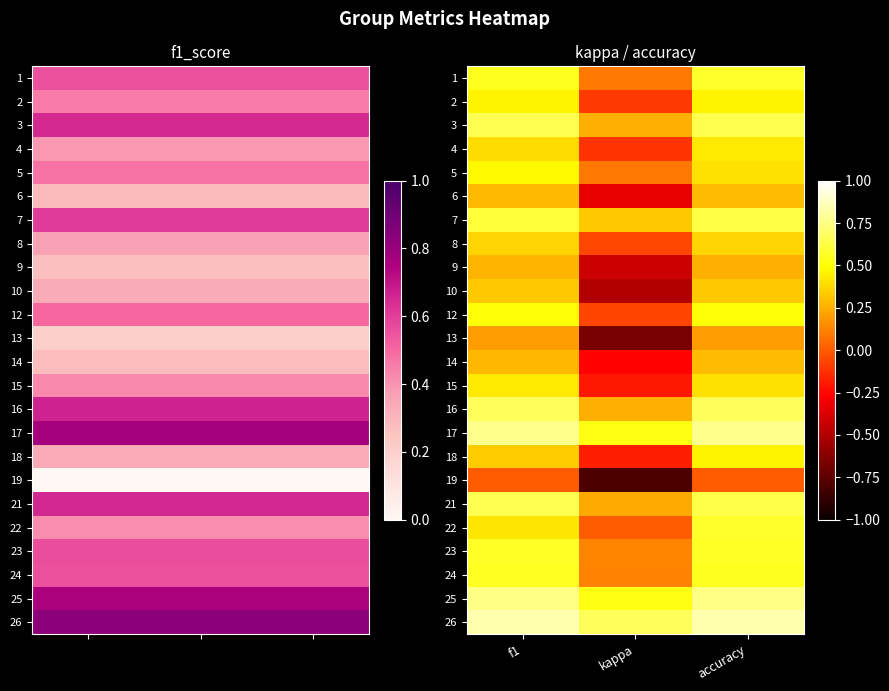

Count the 23 values in the range 0 to 1.

3